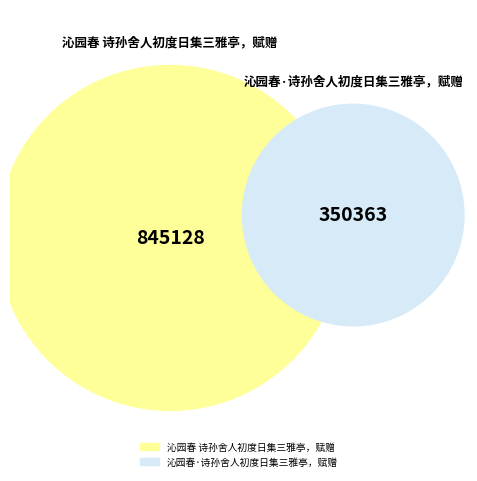

Is it true that 沁园春 诗孙舍人初度日集三雅亭，赋赠 is 64% of the pie?

False